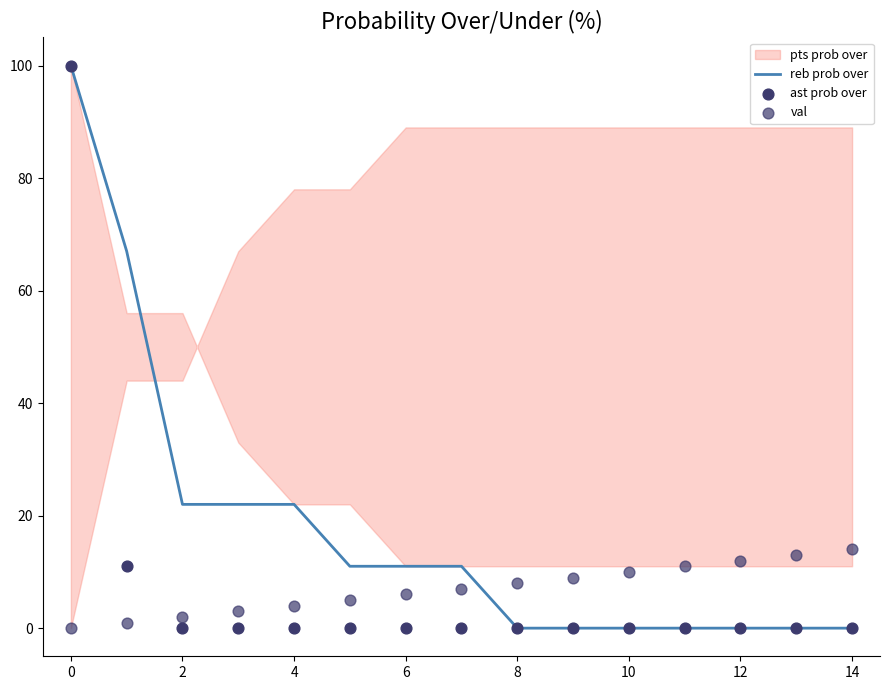

What is the maximum value for reb prob over?

100